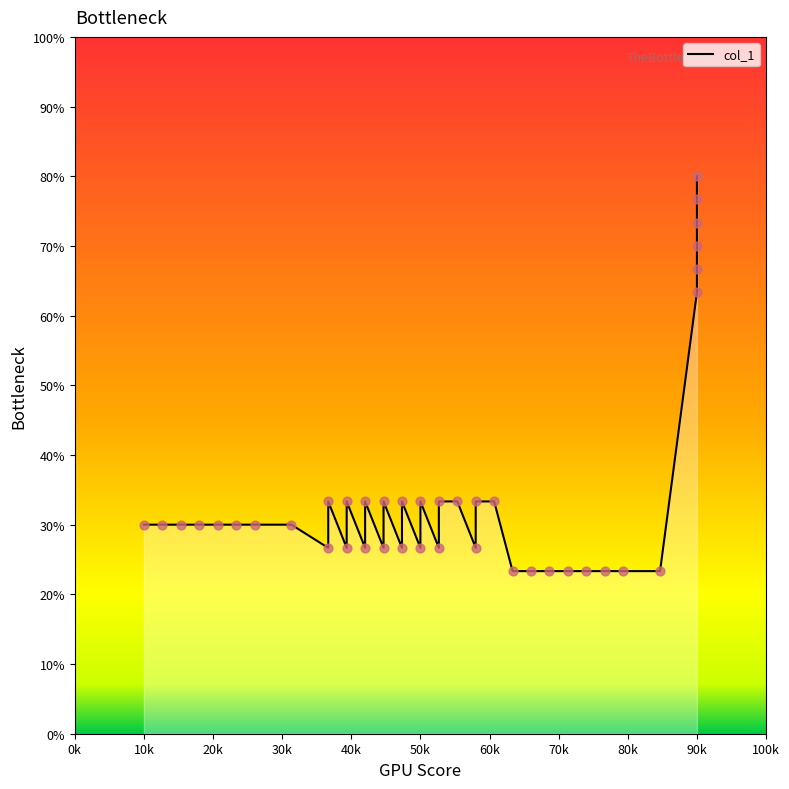

Between 98 and 93, which is larger?

98